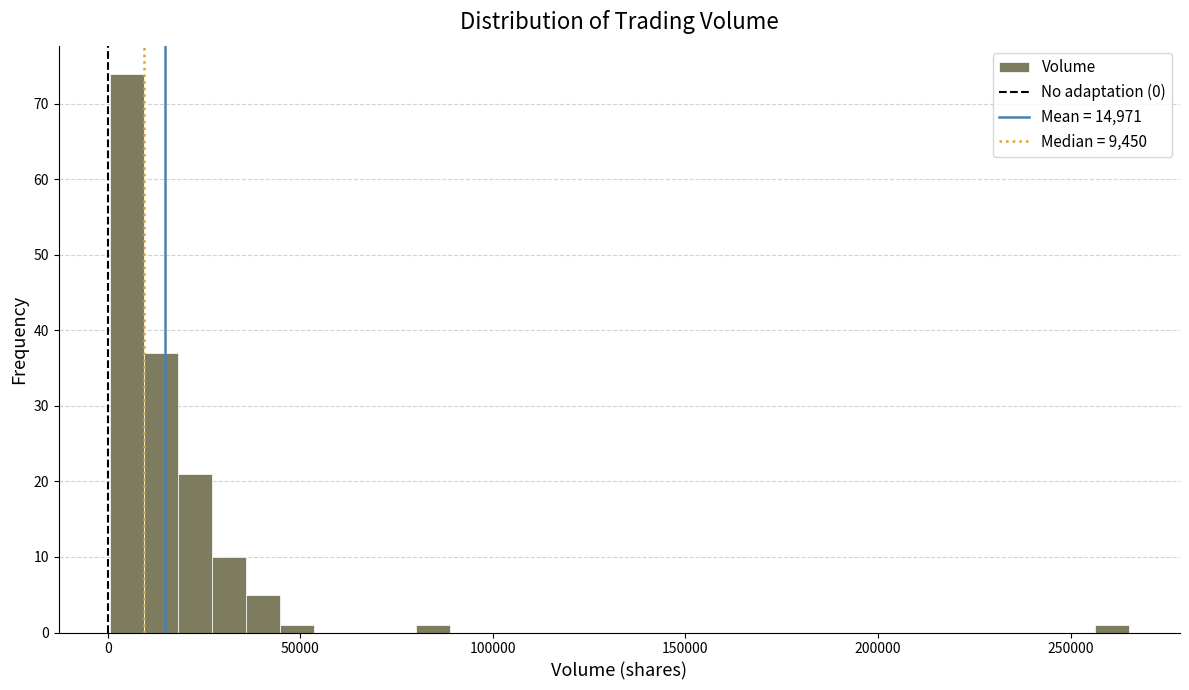

Around what value on the x-axis is the tallest bar? Give the approximate position of its centre, as read against the axis.

5000